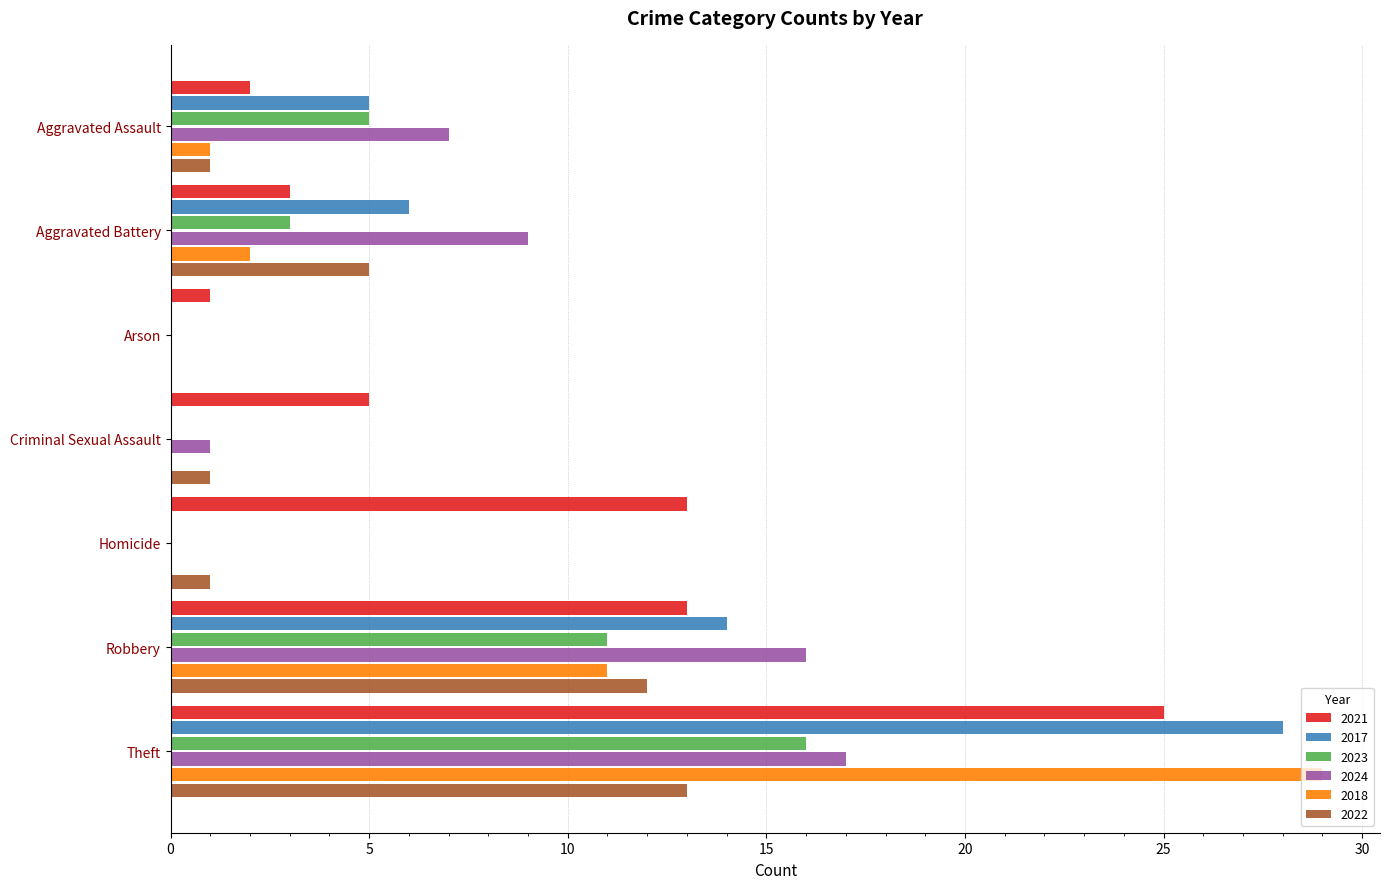

Is the value of 2022 at Aggravated Assault greater than the value of 2024 at Arson?

Yes